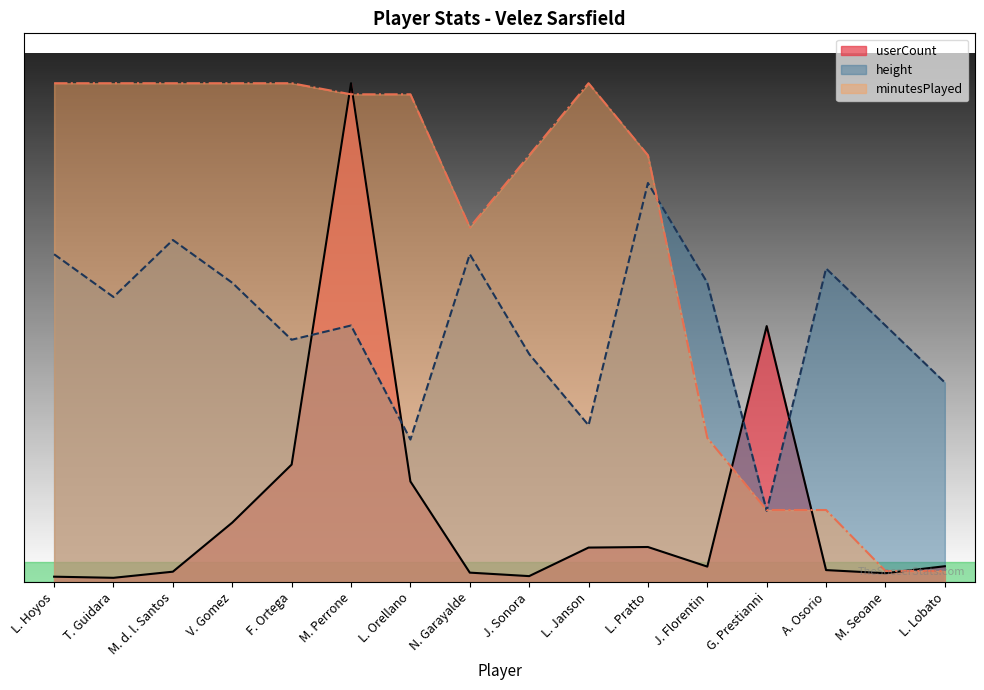

Which series ends up on top after the final intersection of userCount and minutesPlayed?

userCount